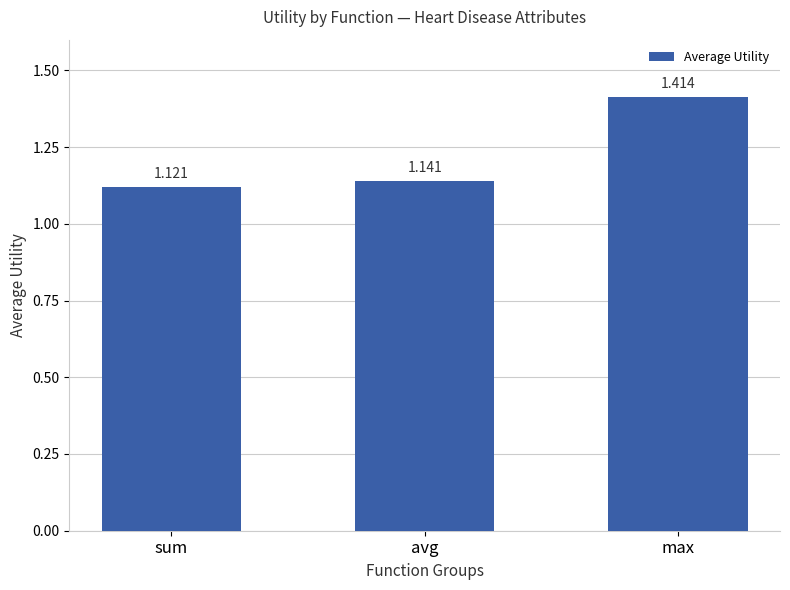

What is the label of the 1st bar from the left?

sum